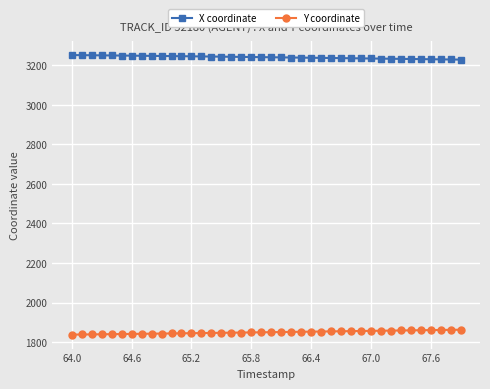

What is the minimum value shown in the chart?

1837.8